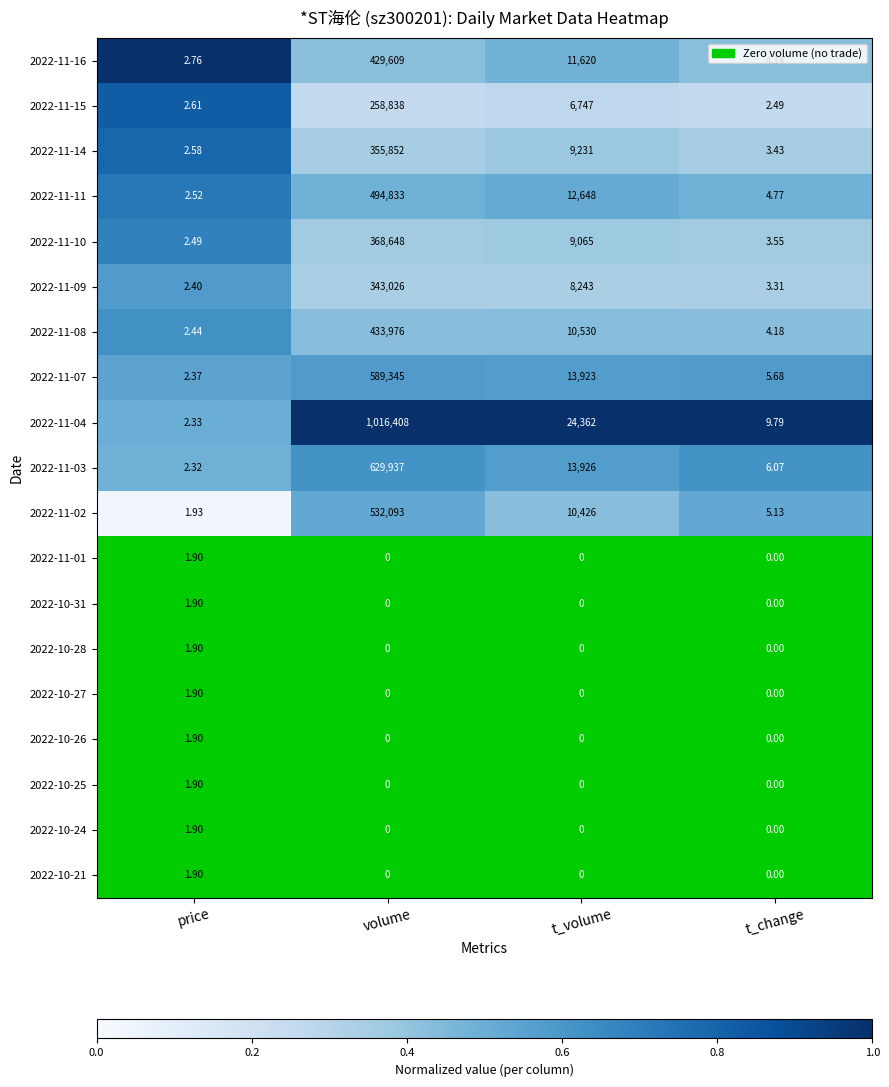

How many series are shown in this chart?

19